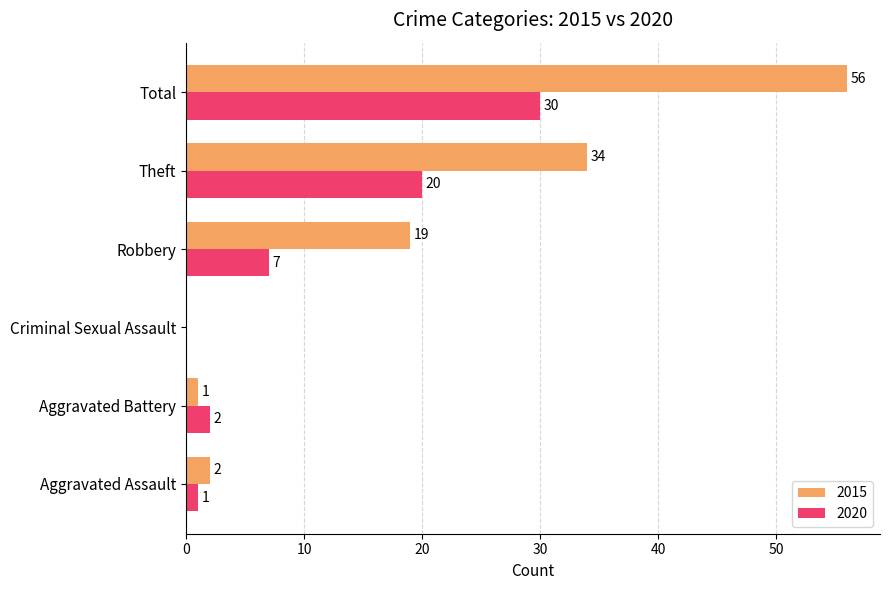

What is the sum of the 2015 values at Total and Aggravated Assault?

58